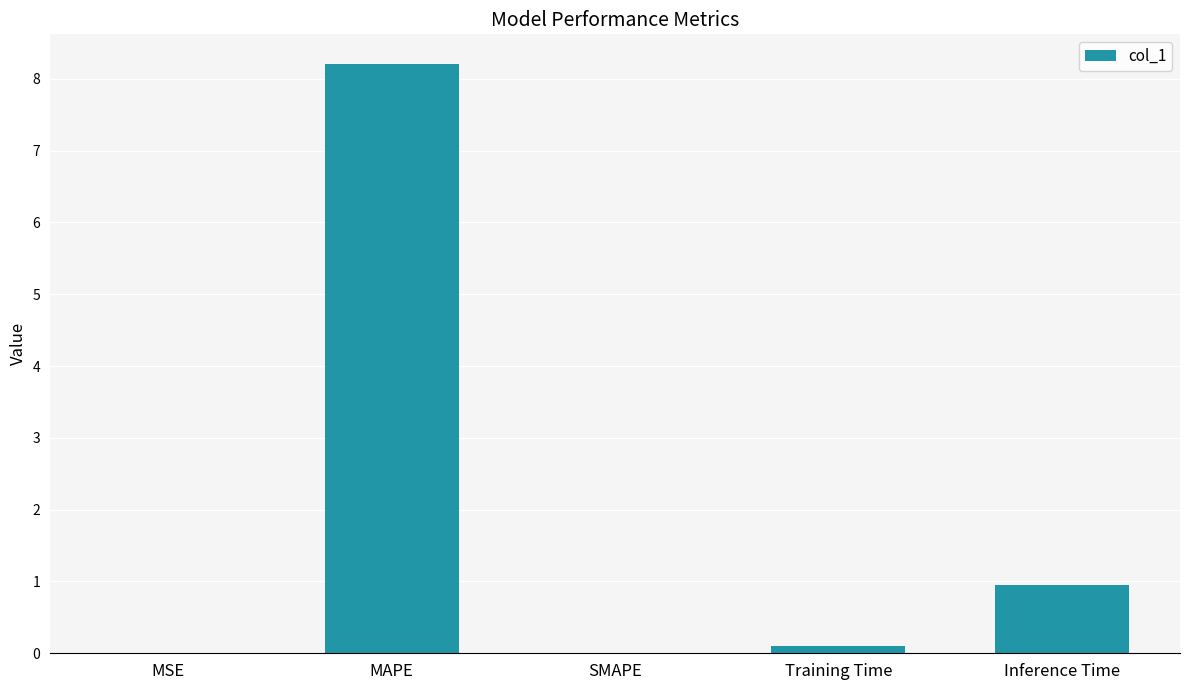

Where is the data nearest to the value 4?

Inference Time